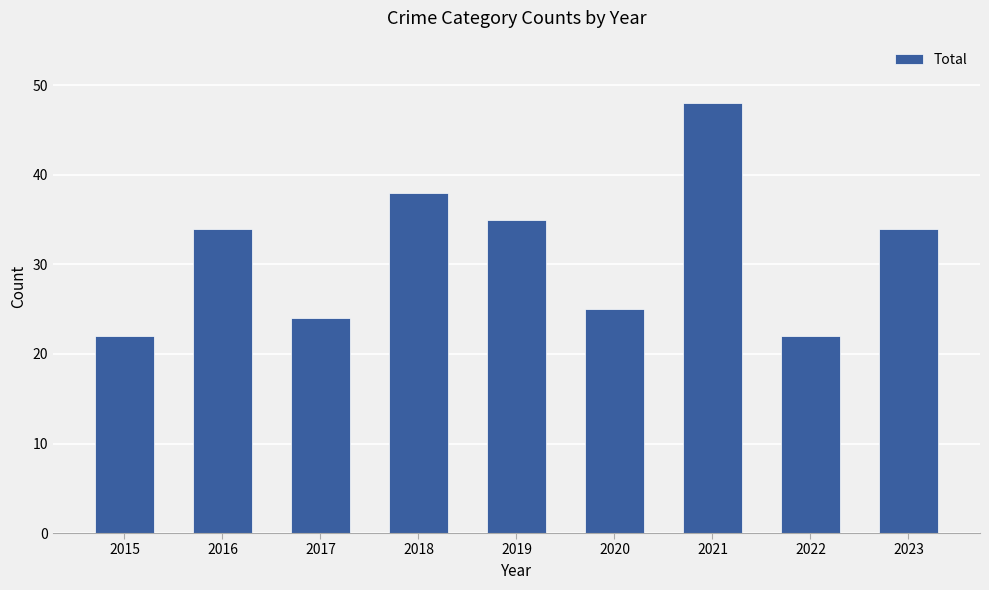

What is the minimum value shown in the chart?

22